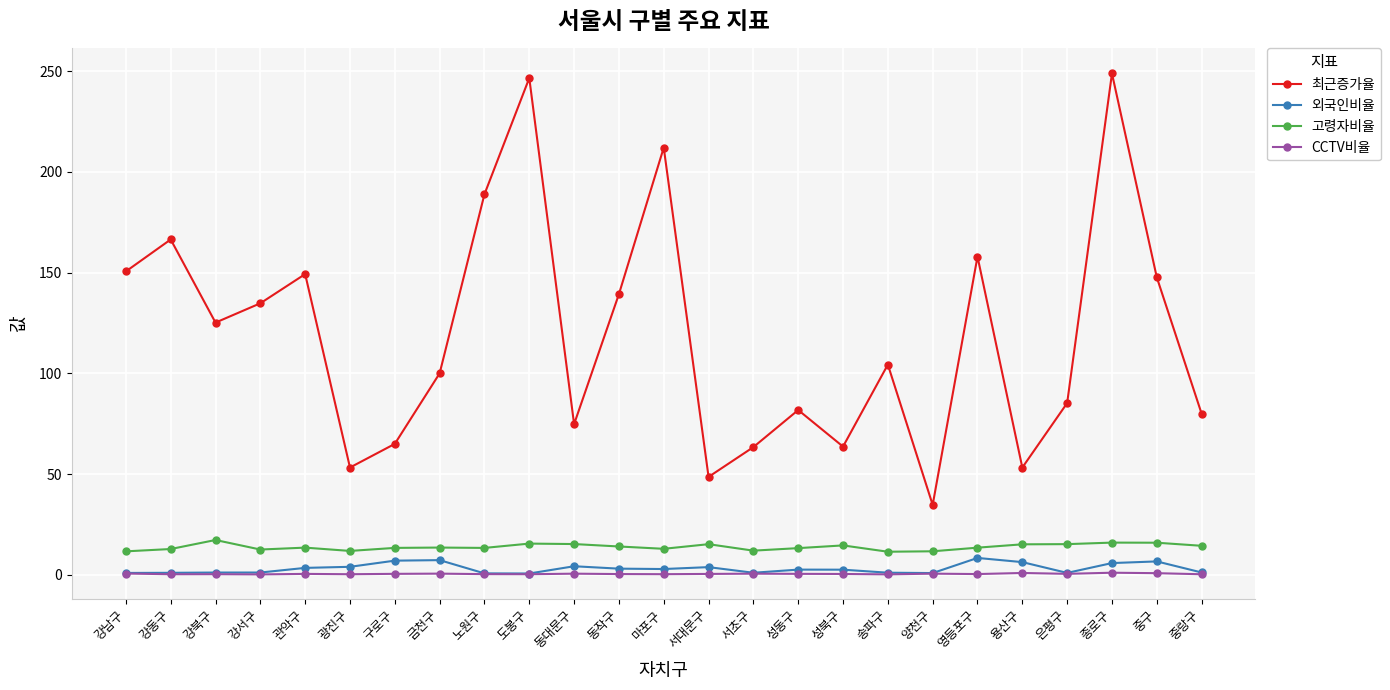

How many categories are shown in the chart?

25